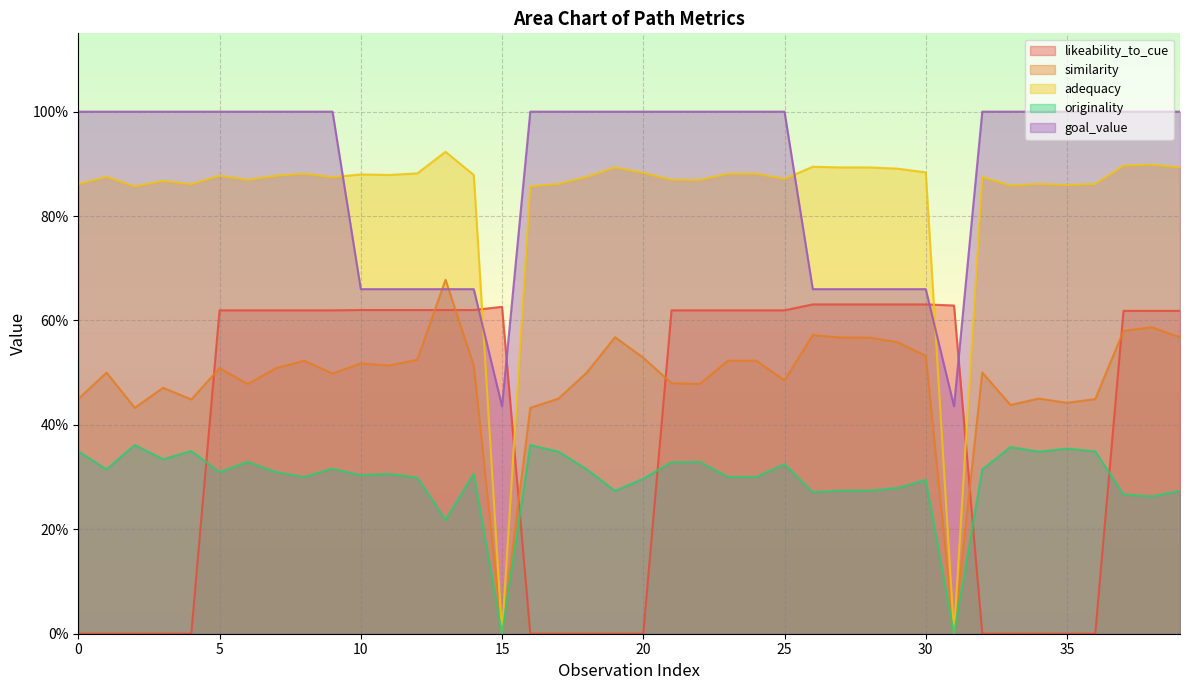

True or false: originality and adequacy intersect in this chart.

False